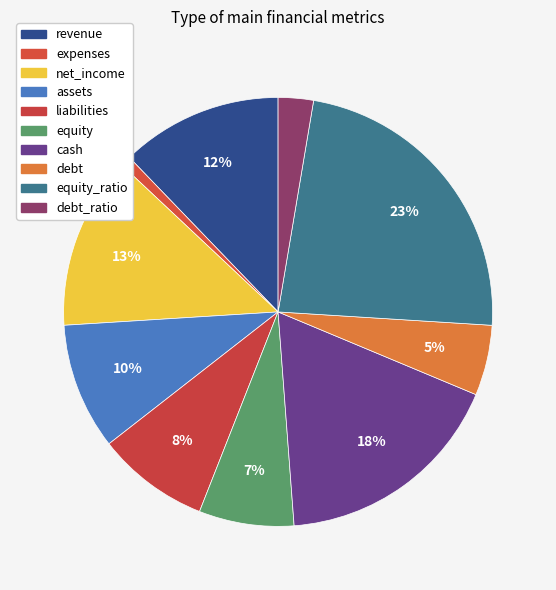

What is the largest slice in the pie chart?

equity_ratio